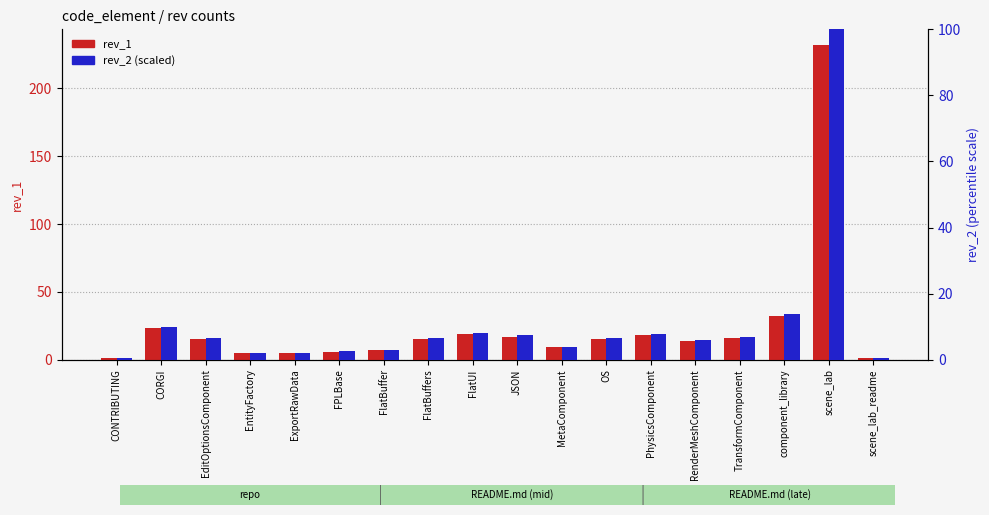

Which series has the widest spread of values?

rev_1